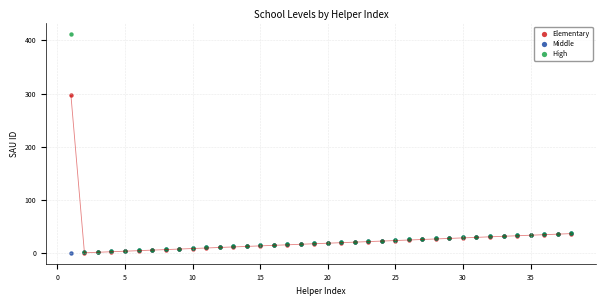

Across all series, what Y value is closest to 206?

297